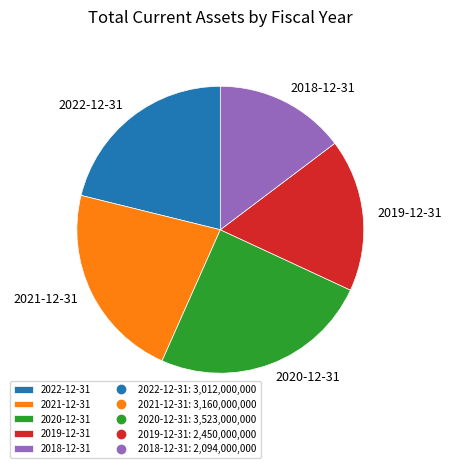

Is it true that 2018-12-31 is 15% of the pie?

True